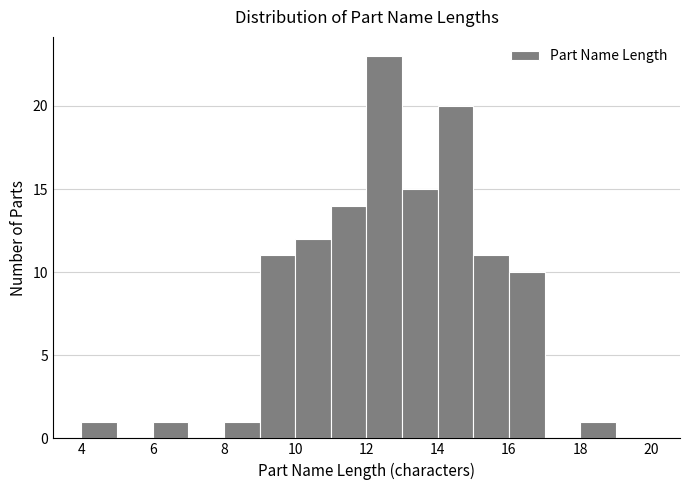

Over which range of the x-axis is the bar tallest?

12 to 13